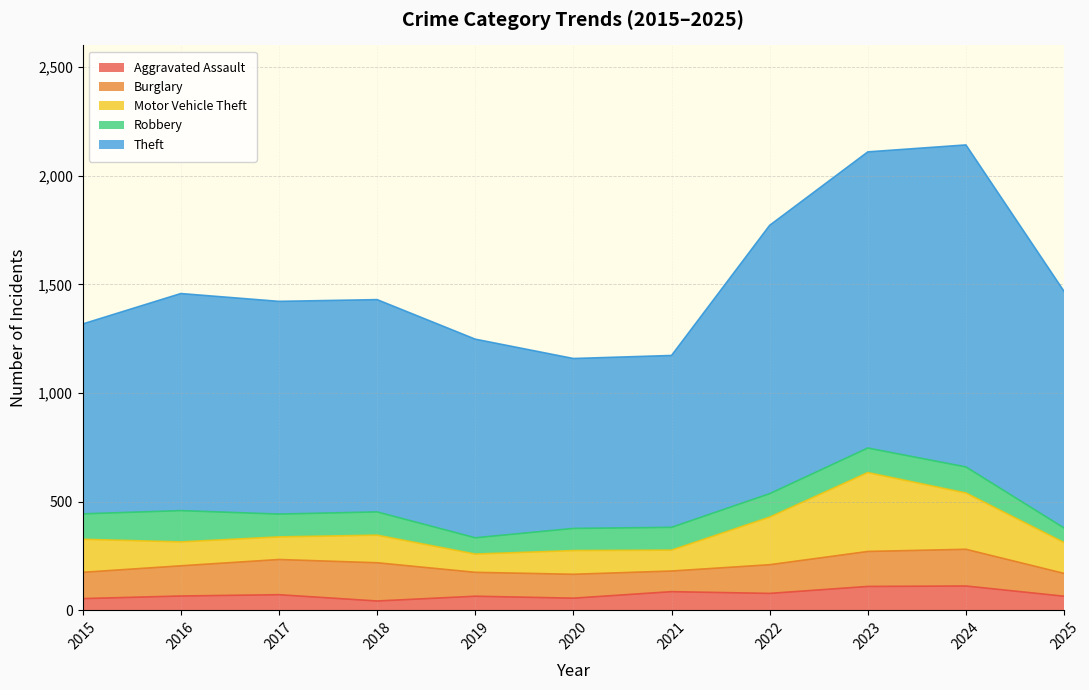

Which series has the widest spread of values?

Theft